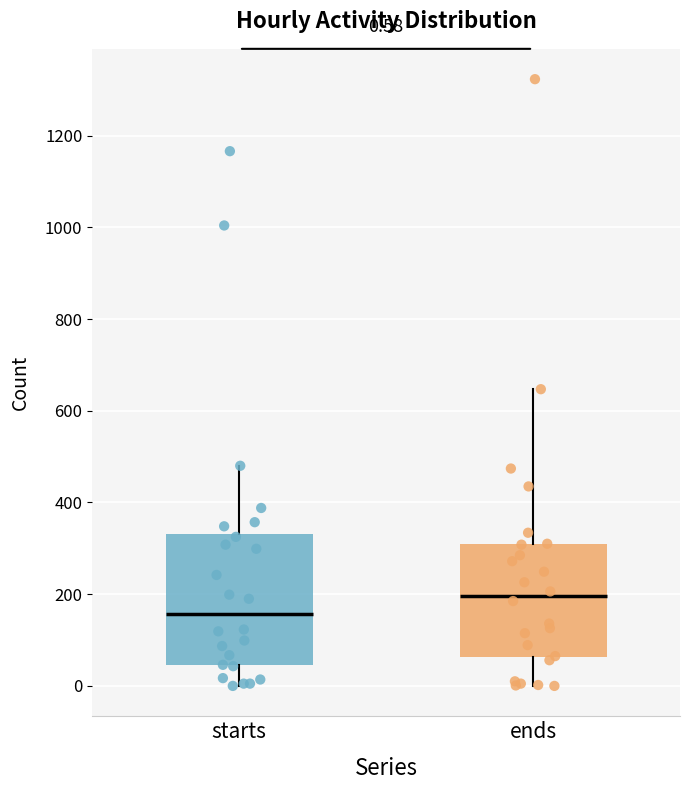

Which box's median line is the lowest?

starts